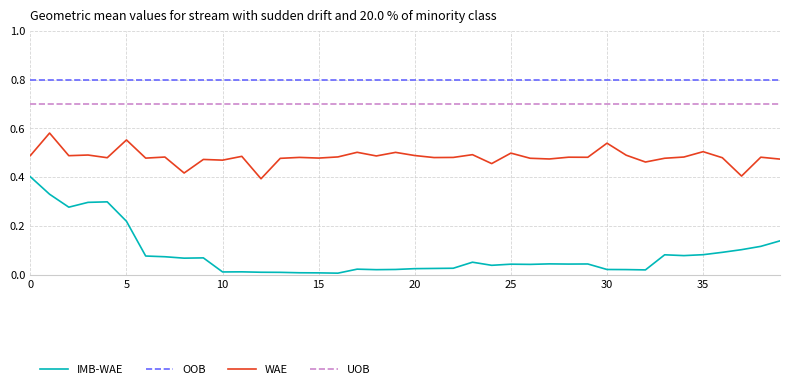

Which series has the largest total across all categories?

OOB